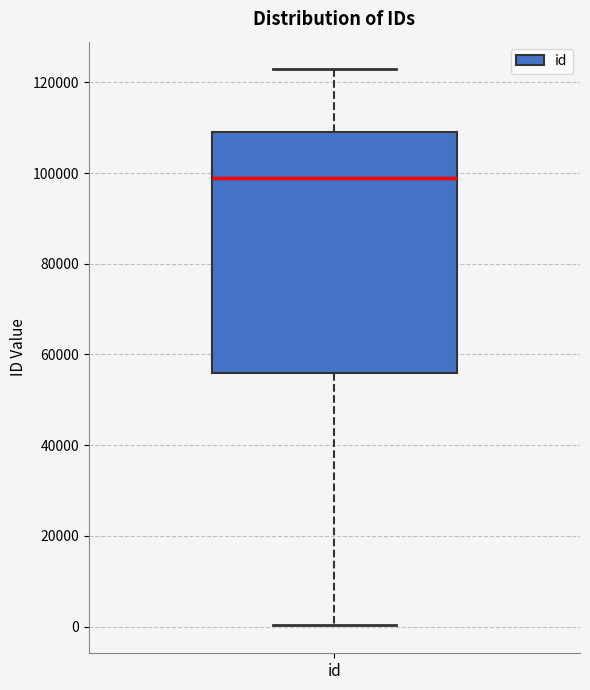

Transcribe this box plot: give where the median line is, the range the box spans, and where the two whiskers end, as read against the y-axis. The values are not printed on the chart, so give them approximately, as read against the axis.

median 98000, box 56000 to 110000, whiskers 0 to 122000